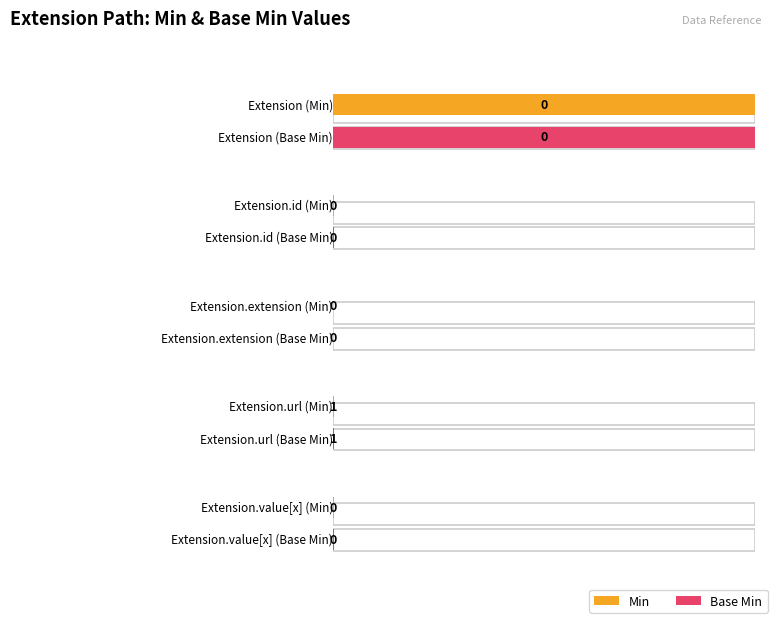

Which series changed the most between Extension and Extension.id?

Min